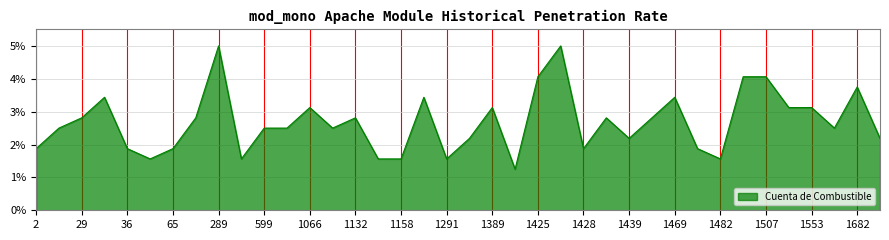

What is the difference between the maximum and minimum values?

3.8